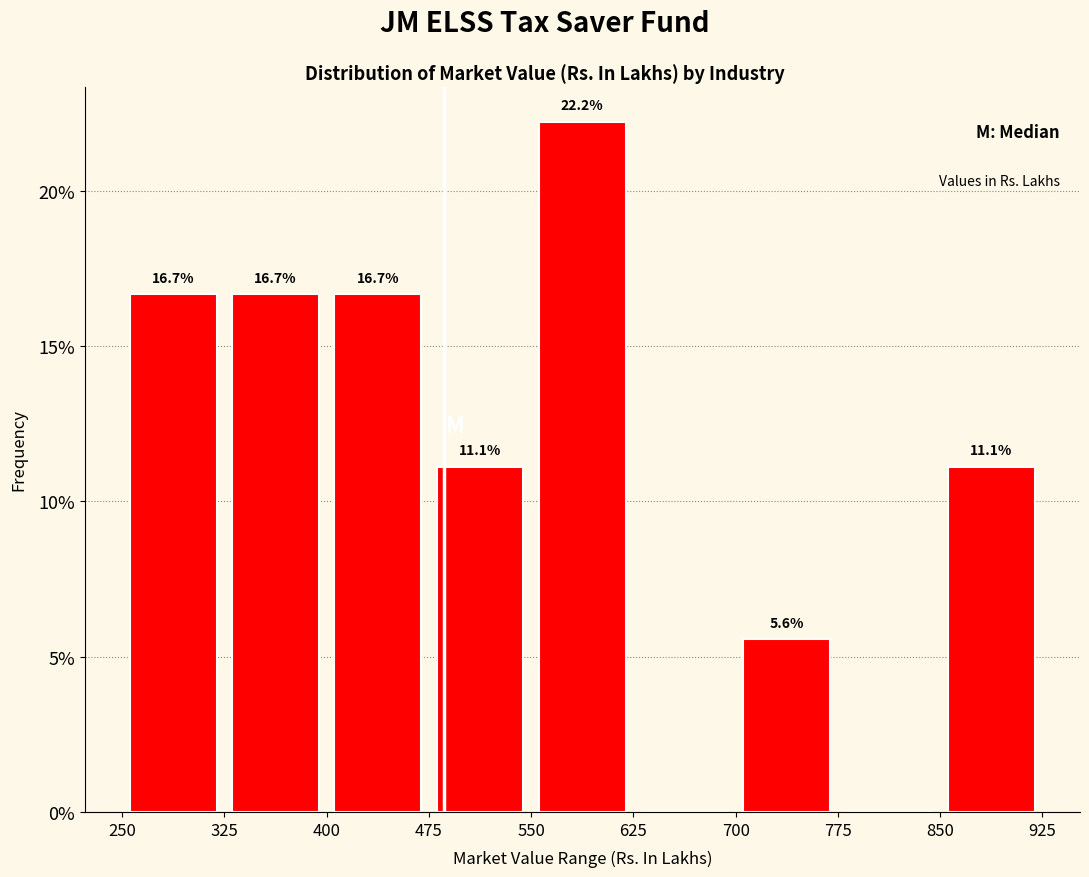

Over which range of the x-axis is the bar tallest?

550 to 625